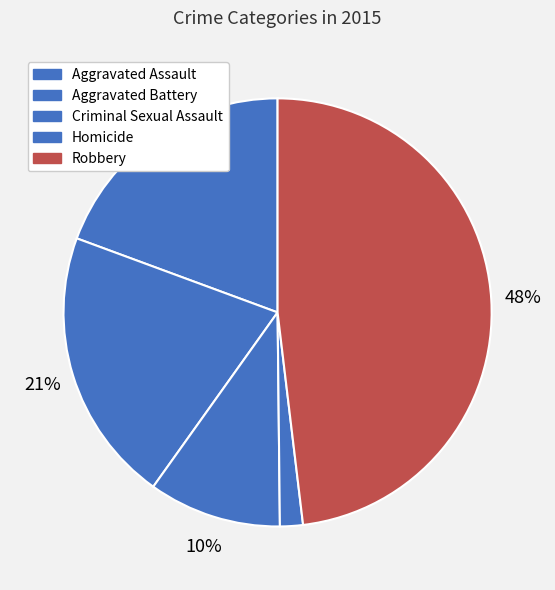

Rank the categories by value from lowest to highest.

Homicide, Criminal Sexual Assault, Aggravated Assault, Aggravated Battery, Robbery